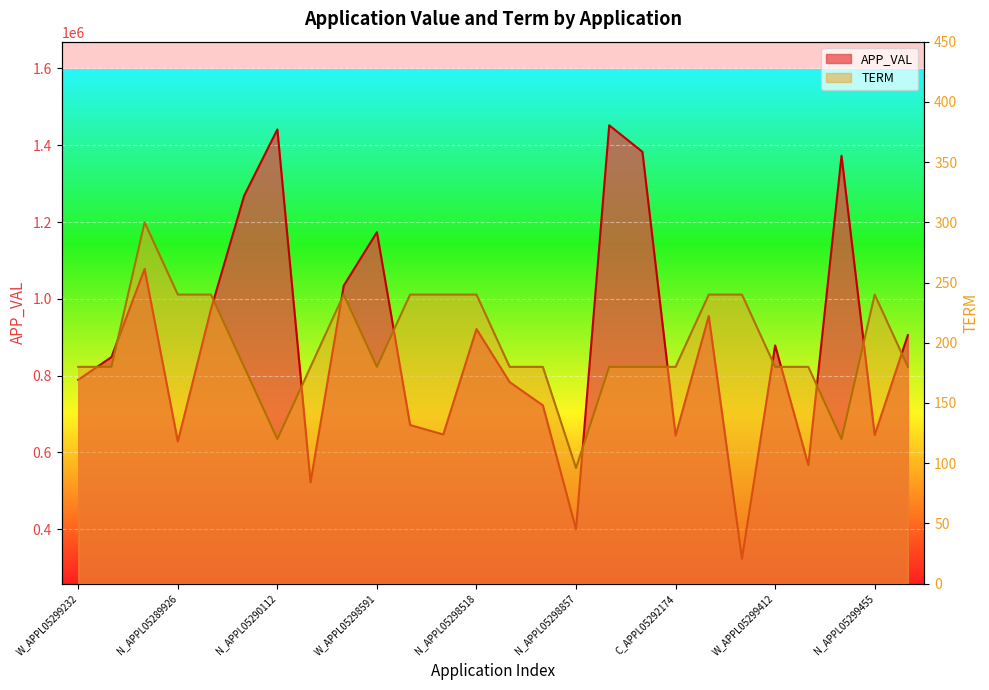

At how many categories does at least one series exceed 1280846?

4